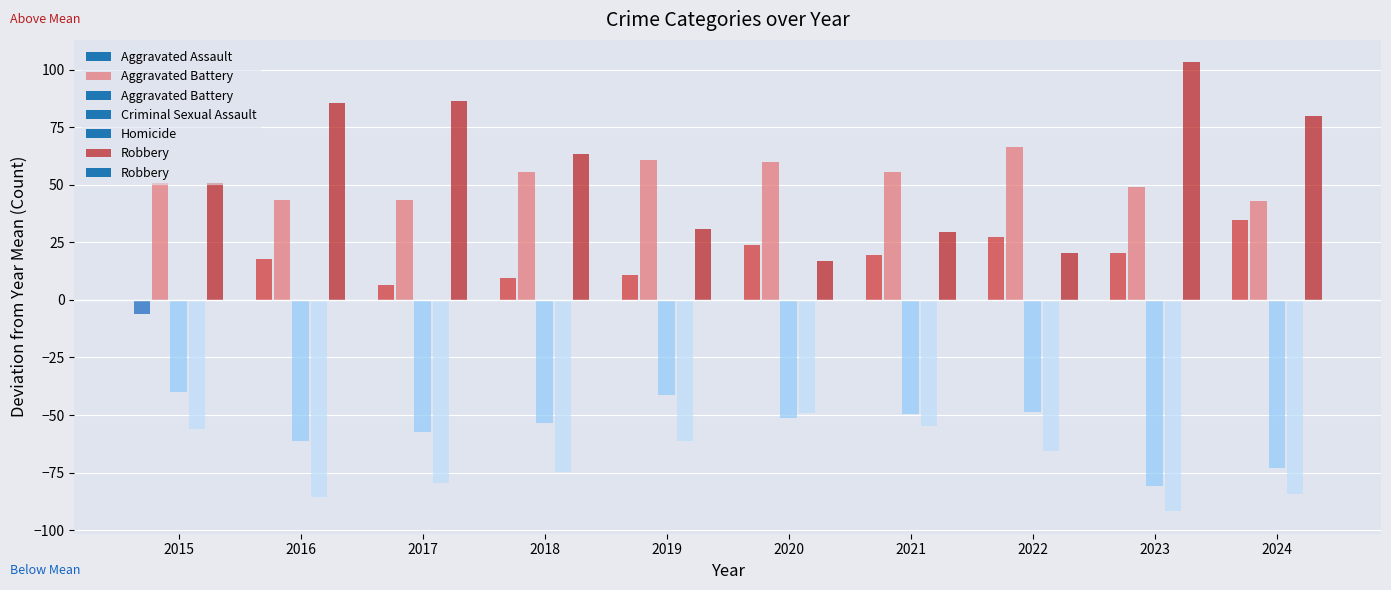

Which series has the largest total across all categories?

Robbery